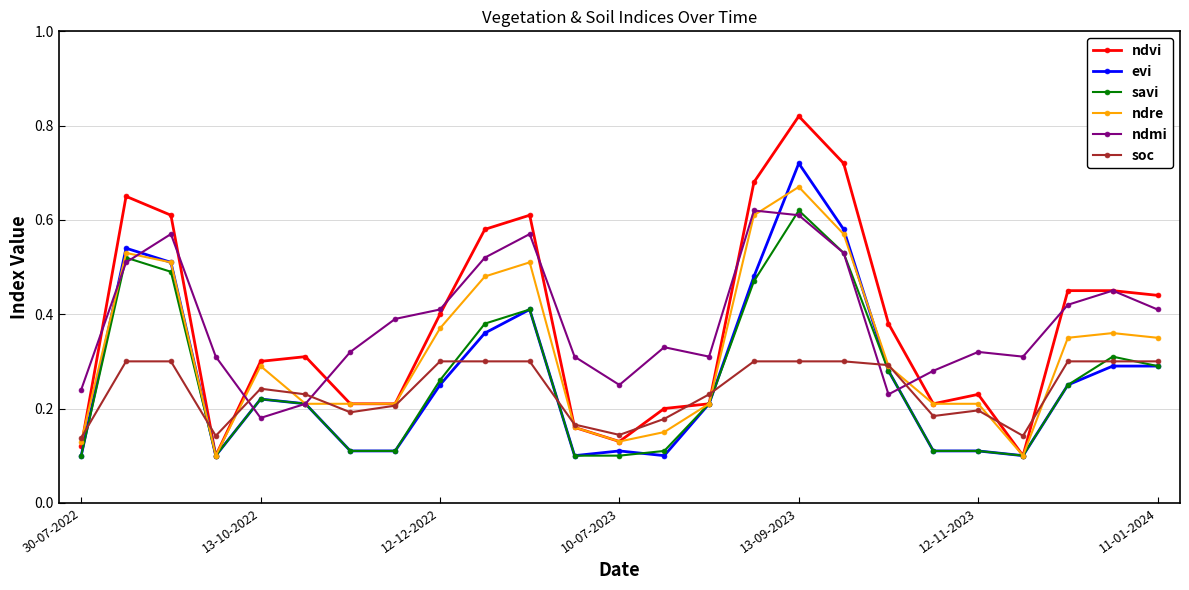

True or false: ndmi has more than 2 interior local peaks.

True